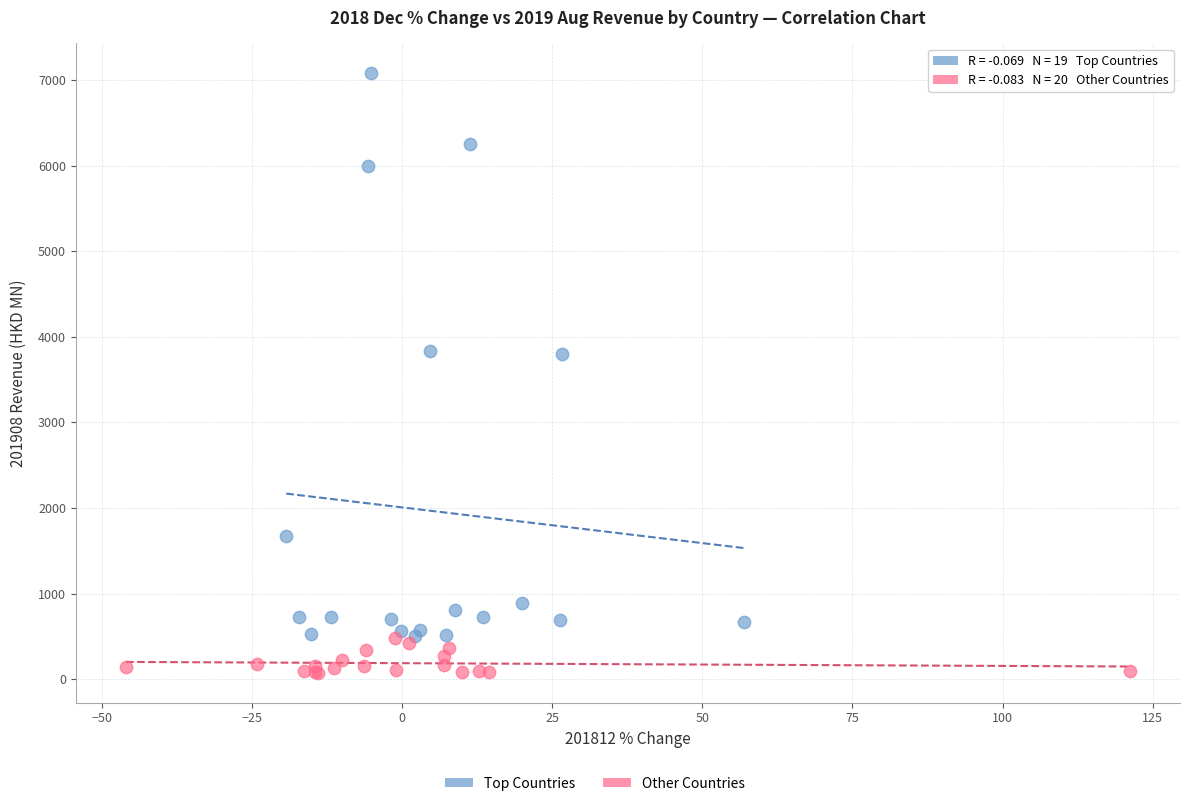

Which series has the widest spread of Y values?

Top Countries